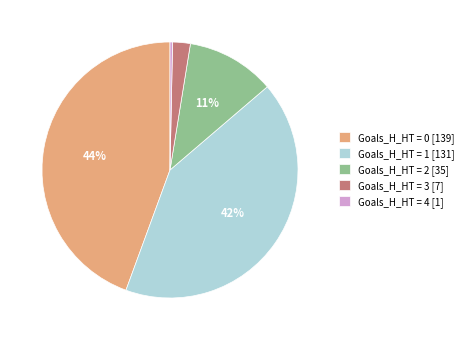

To the nearest percent, what percentage of the pie is Goals_H_HT = 2 [35]?

11%